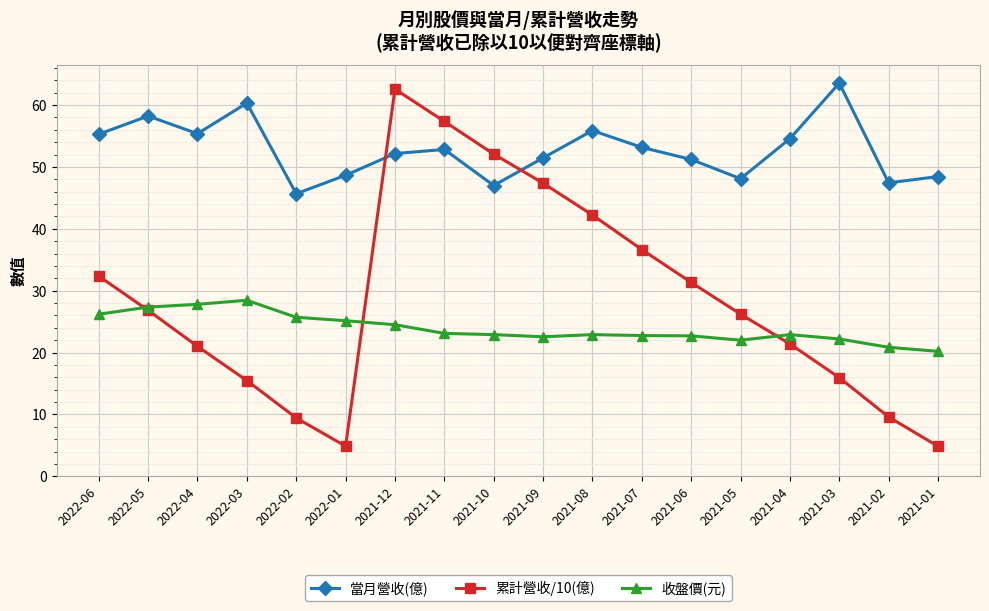

Is the value of 收盤價(元) at 2021-11 greater than the value of 當月營收(億) at 2021-12?

No